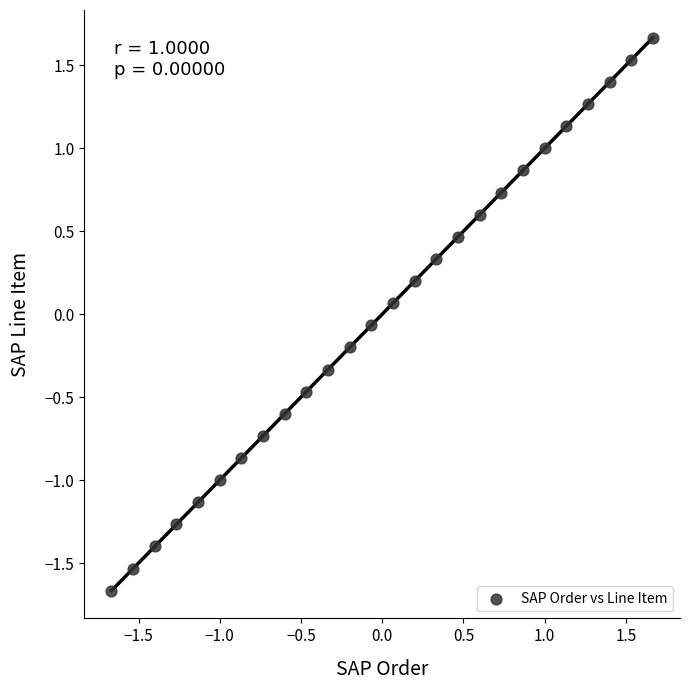

What is the range of X values (max minus min)?

3.3